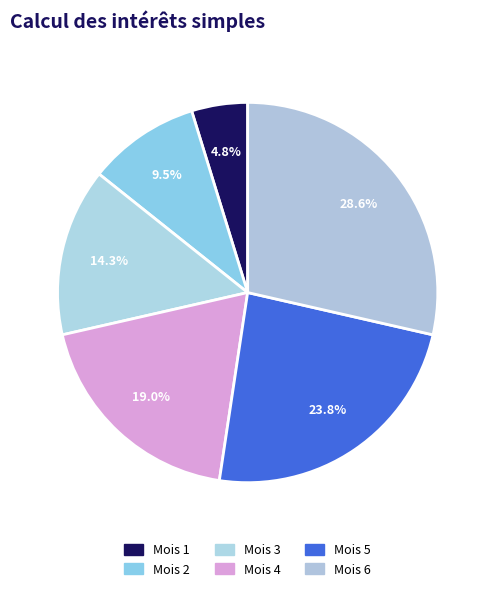

What is the largest slice in the pie chart?

6